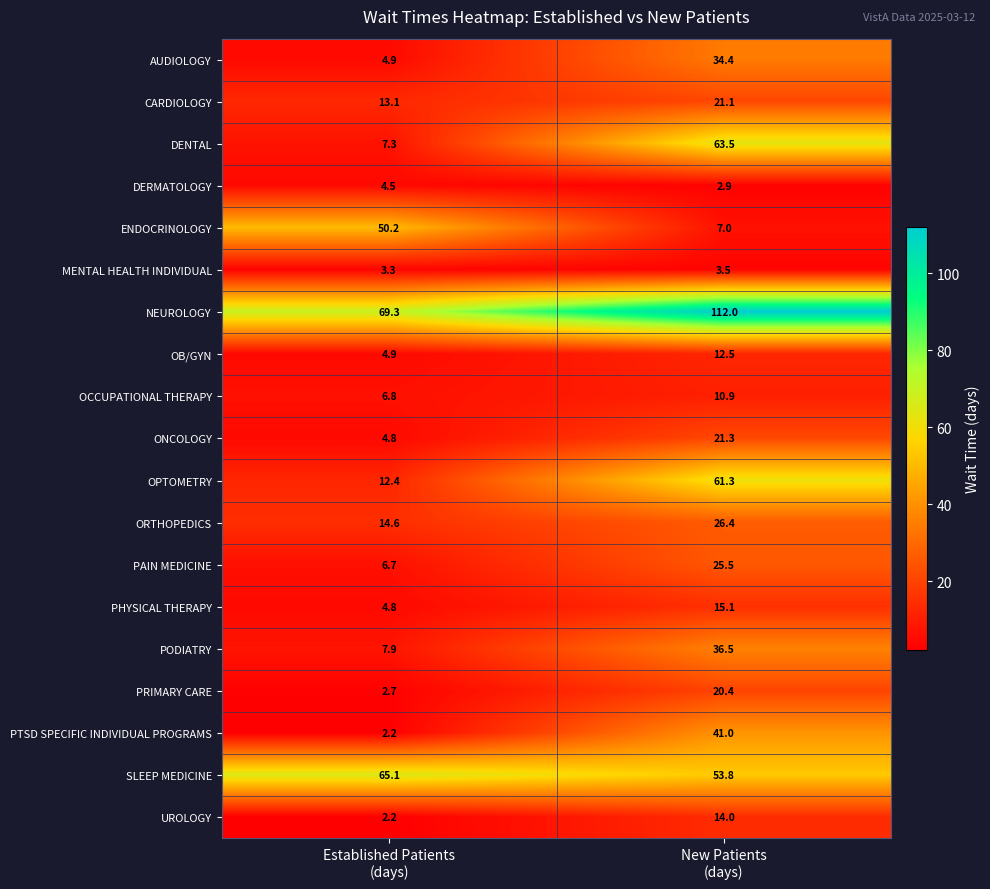

What is the difference between the highest and lowest values at New Patients
(days)?

109.1